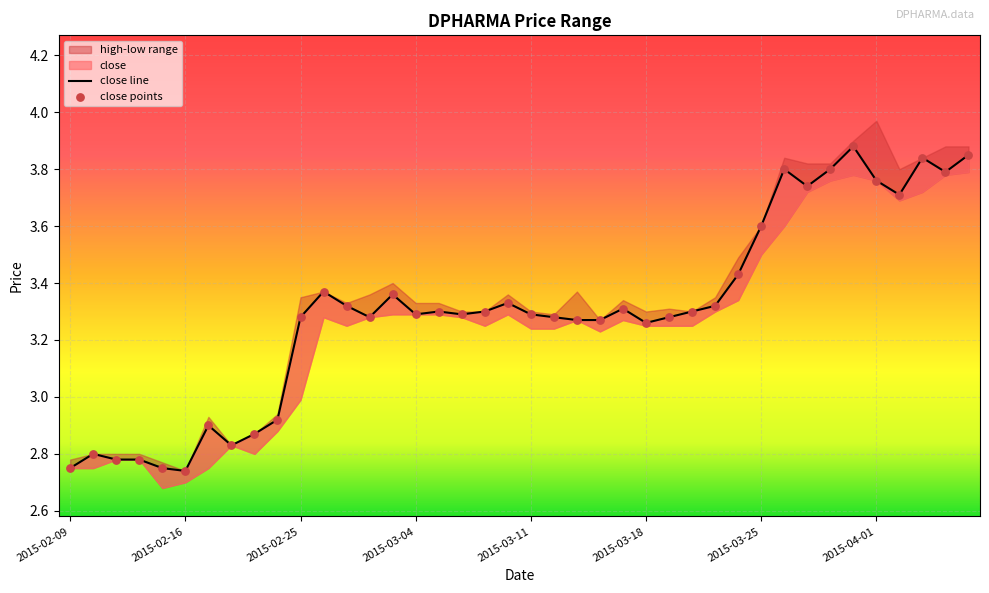

At how many categories does at least one series exceed 2?

40